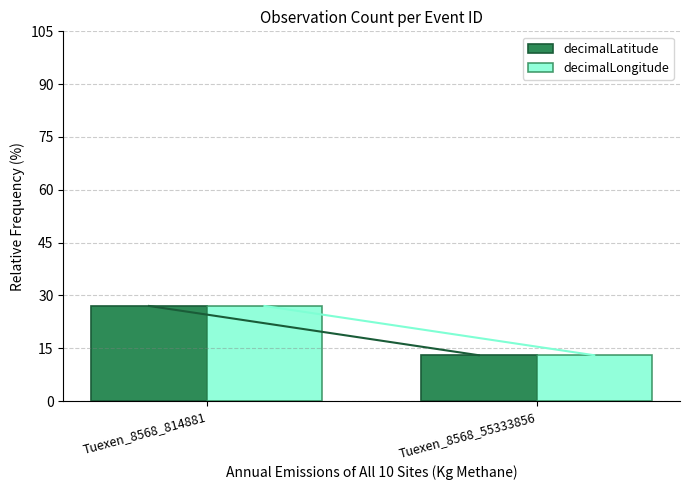

True or false: decimalLatitude has a value of 4 at Tuexen_8568_55333856.

False